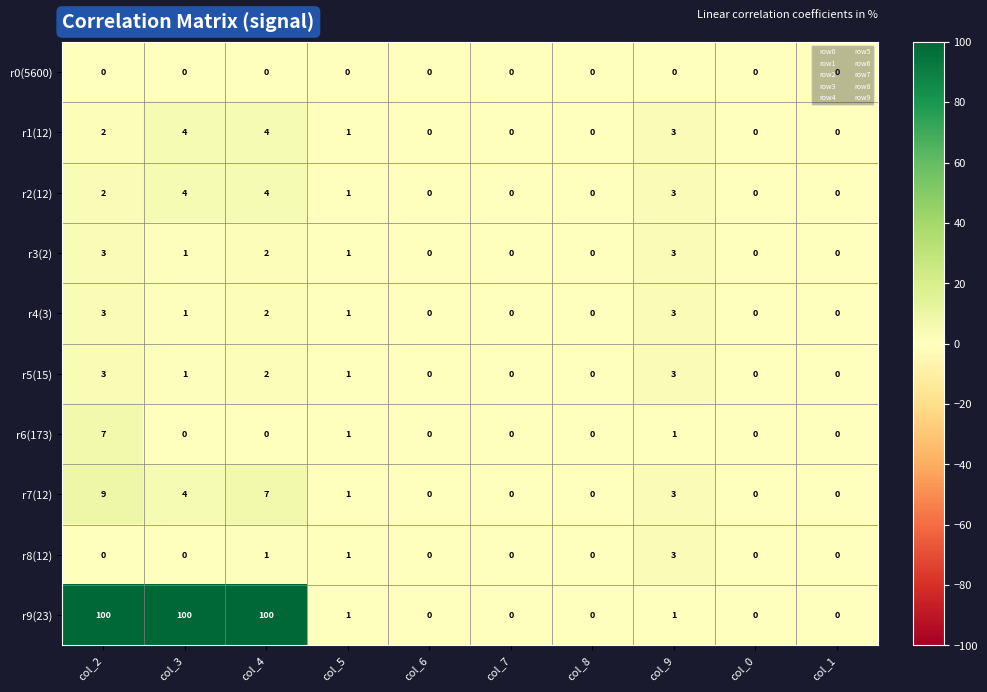

What is the difference between the second highest and minimum values in the r1(12) series?

4